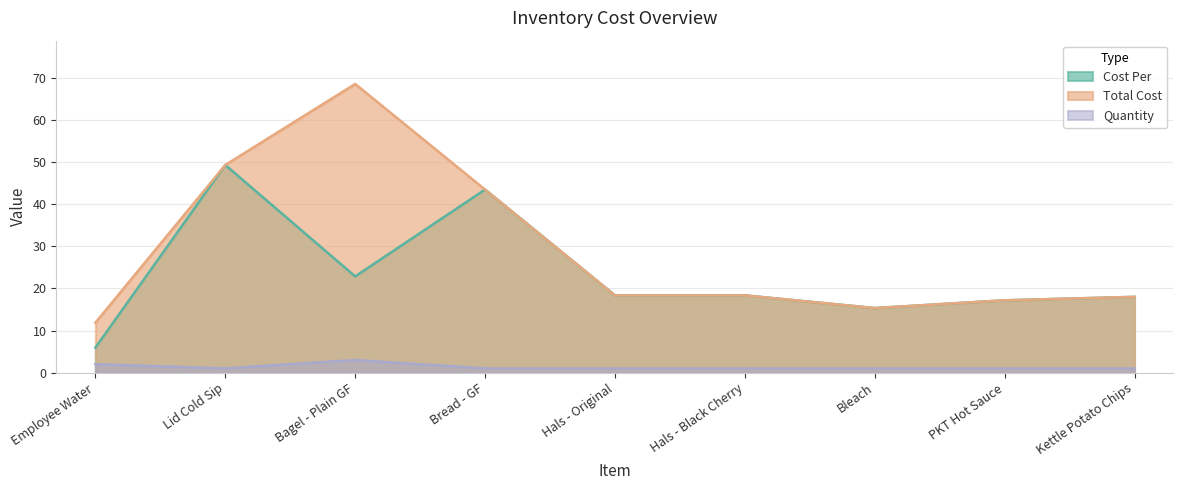

List the labels in order of Cost Per value, smallest first.

Employee Water, Bleach, PKT Hot Sauce, Kettle Potato Chips, Hals - Original, Hals - Black Cherry, Bagel - Plain GF, Bread - GF, Lid Cold Sip